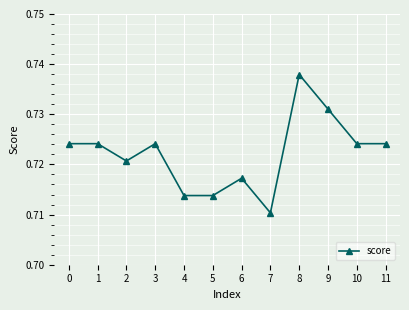

Count the number of data series in this chart.

1